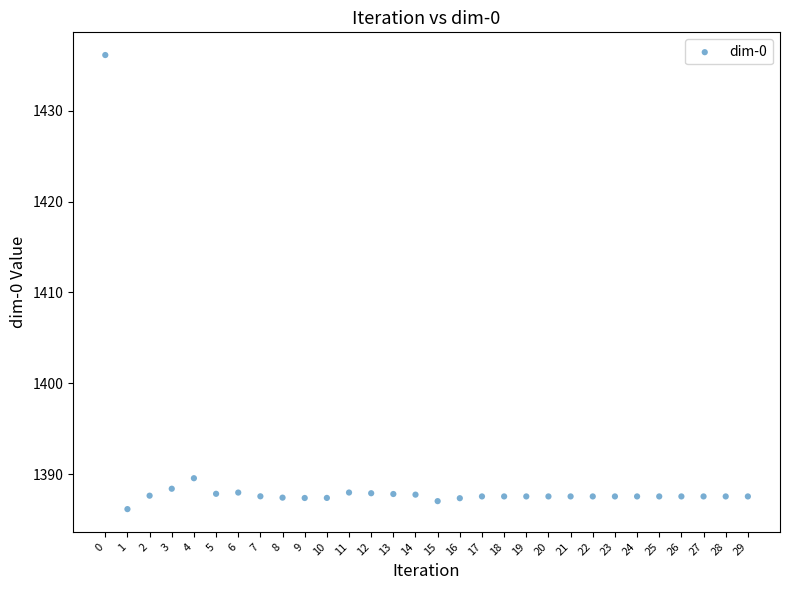

What Y value in the scatter plot is closest to 1411?

1389.6